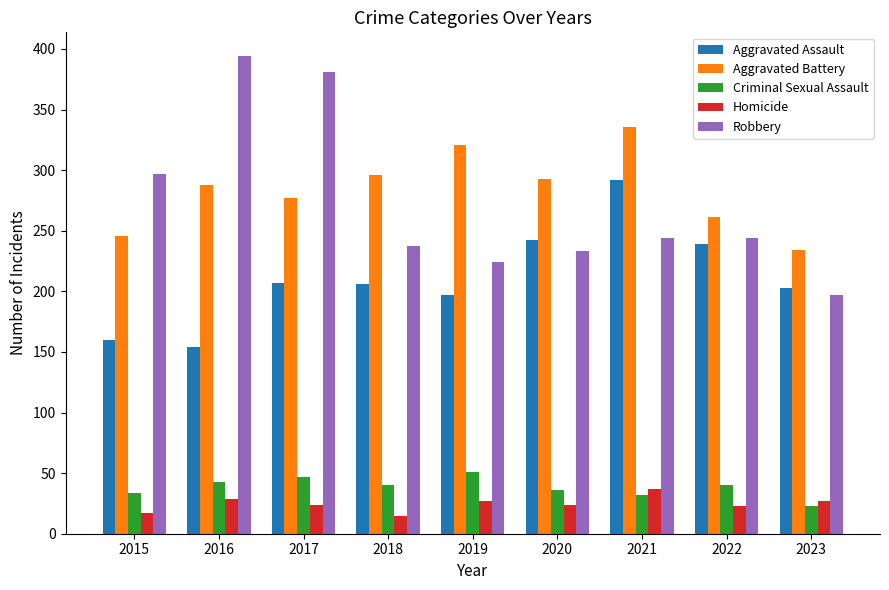

Is the value of Aggravated Battery at 2015 greater than the value of Homicide at 2016?

Yes